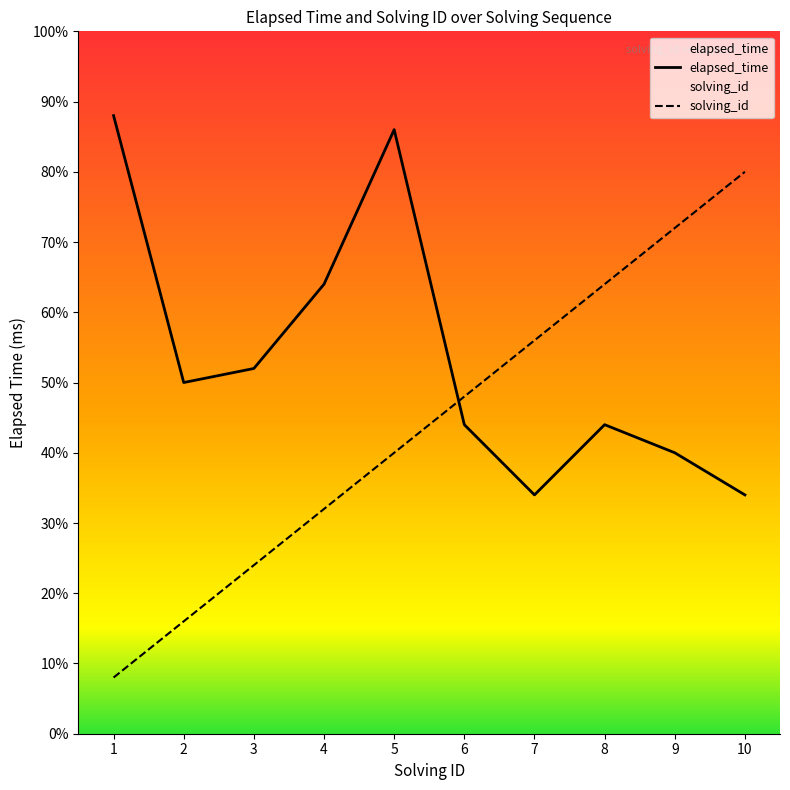

Is the value of elapsed_time at 4 greater than the value of solving_id at 6?

Yes